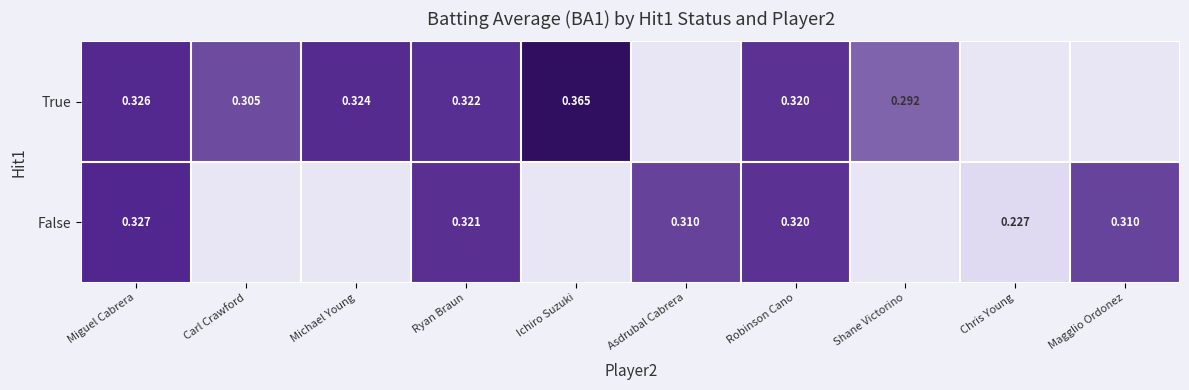

Between Miguel Cabrera and Michael Young, which series saw the biggest shift?

False